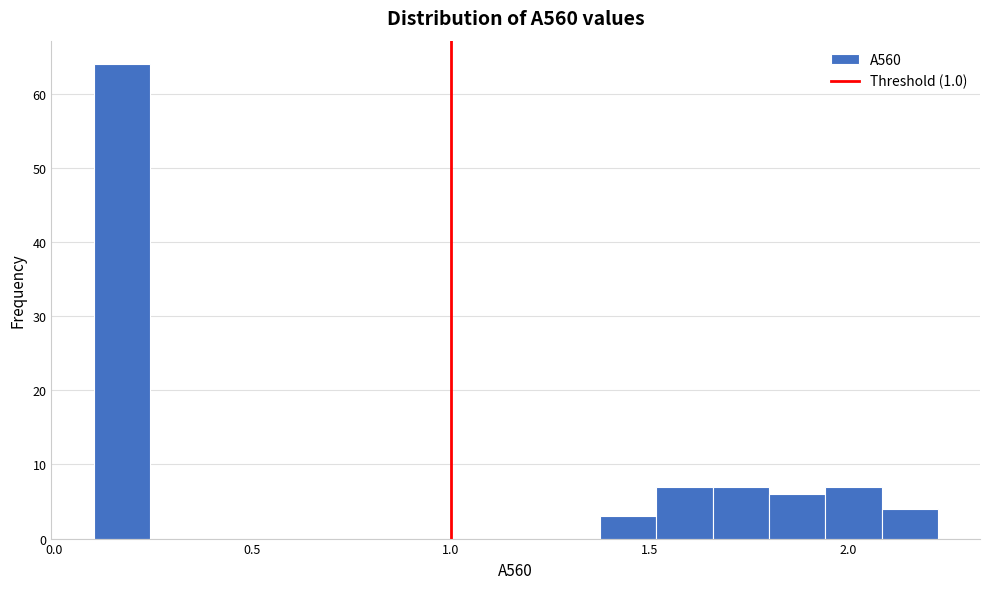

Read against the x-axis, roughly where is the centre of the tallest bar?

0.15